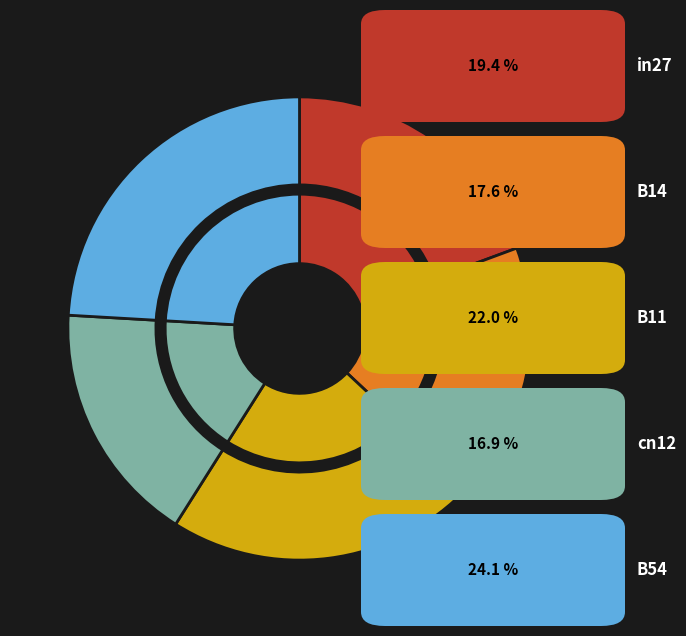

To the nearest percent, what is the difference between the largest and smallest slice percentages?

7%